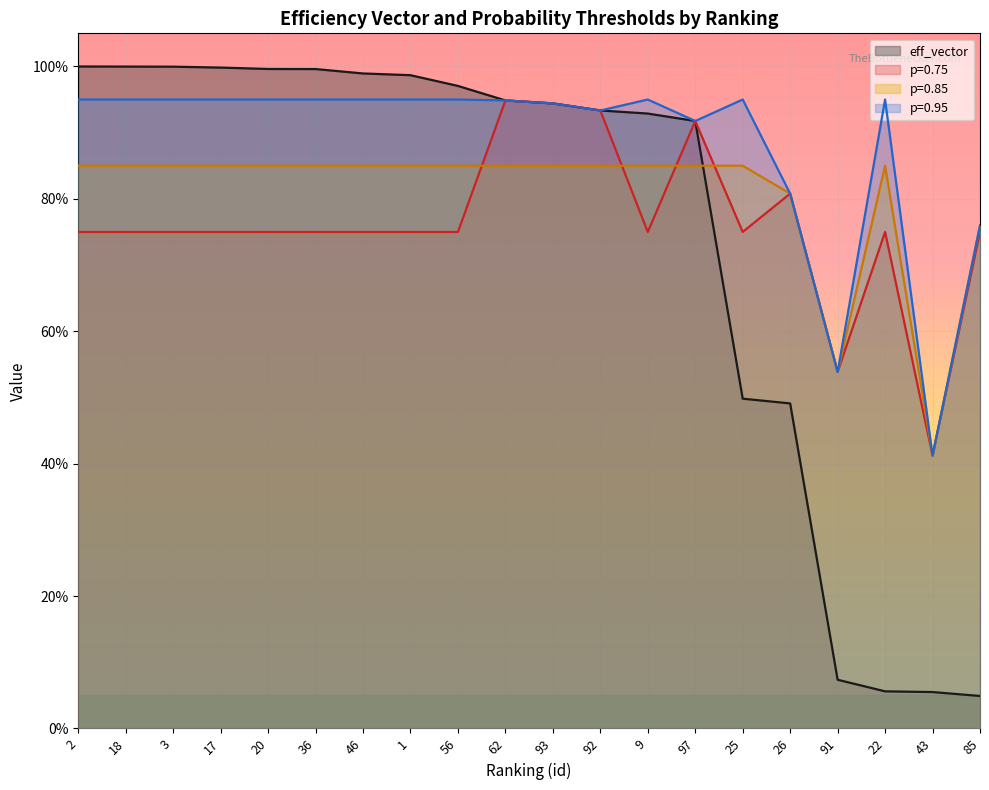

True or false: eff_vector and p=0.95 cross at least once.

False